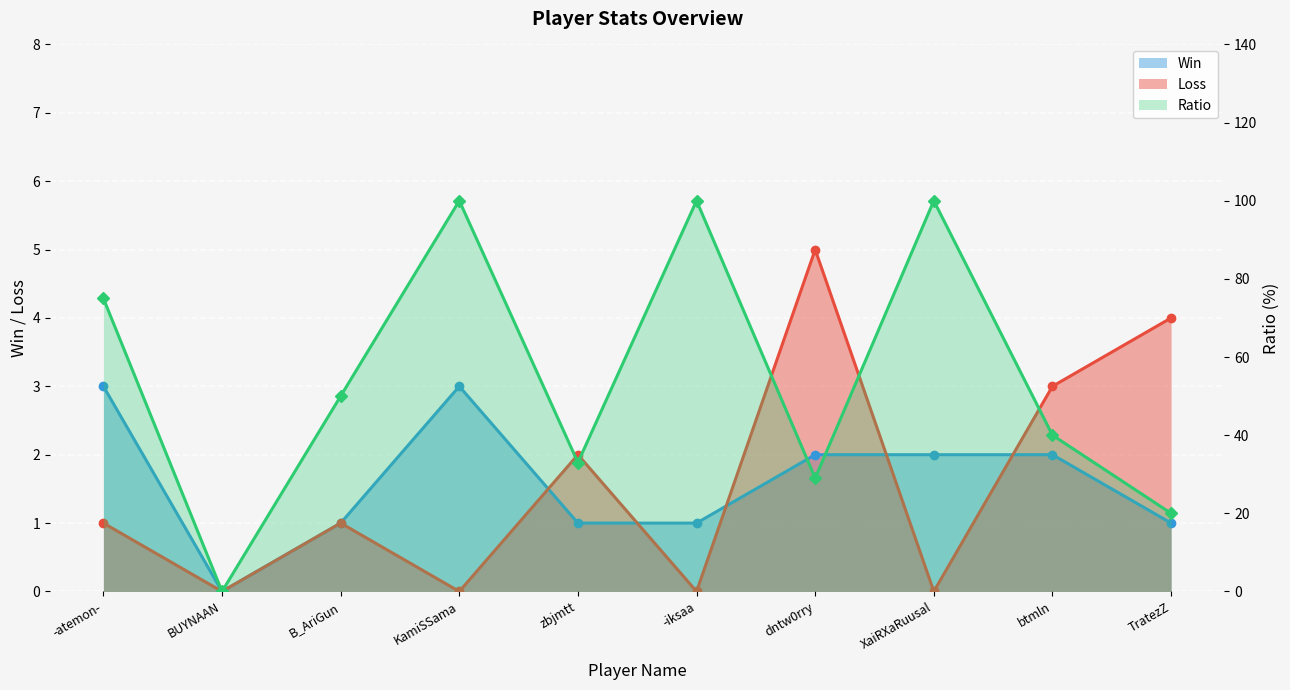

What is the total value across all series at dntw0rry?

36